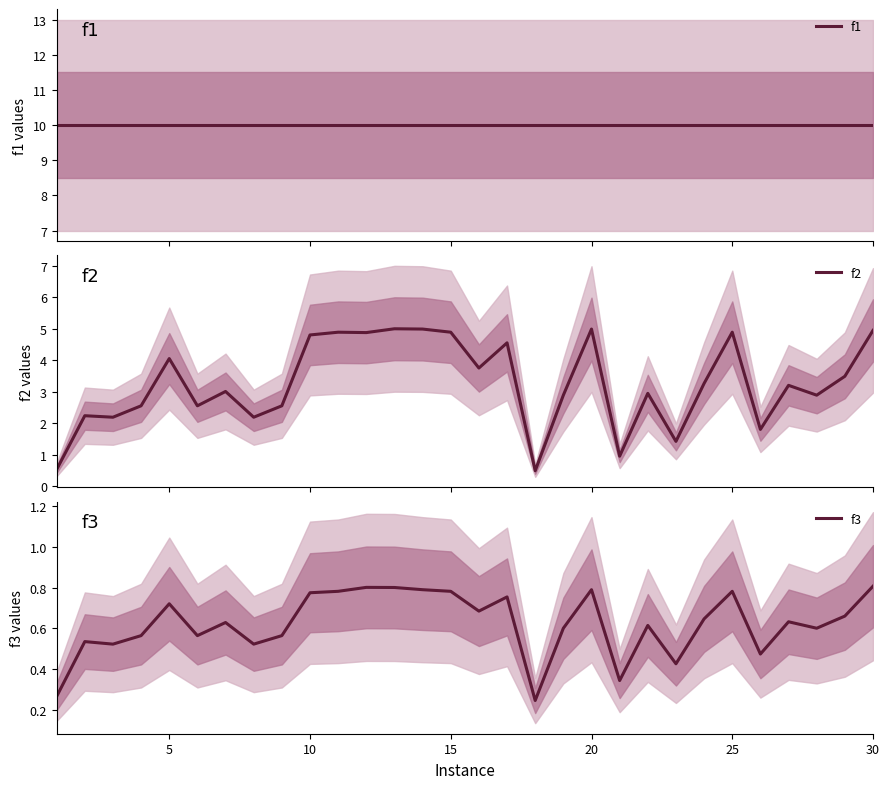

What is the lowest value of the f2 series?

0.5